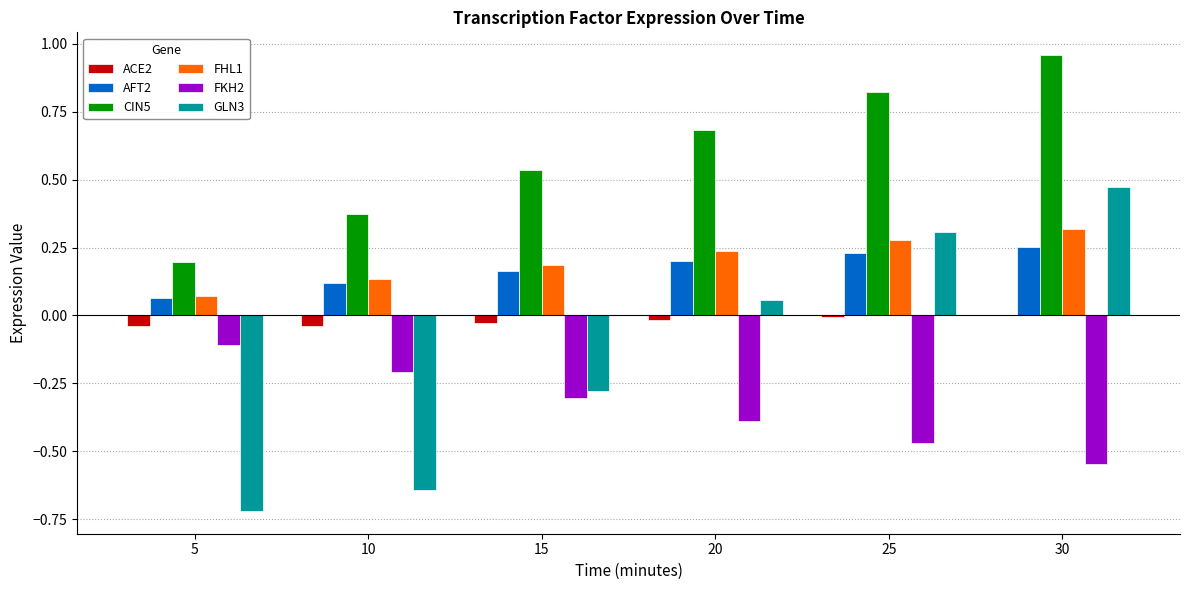

At which category is the sum across all series the highest?

30